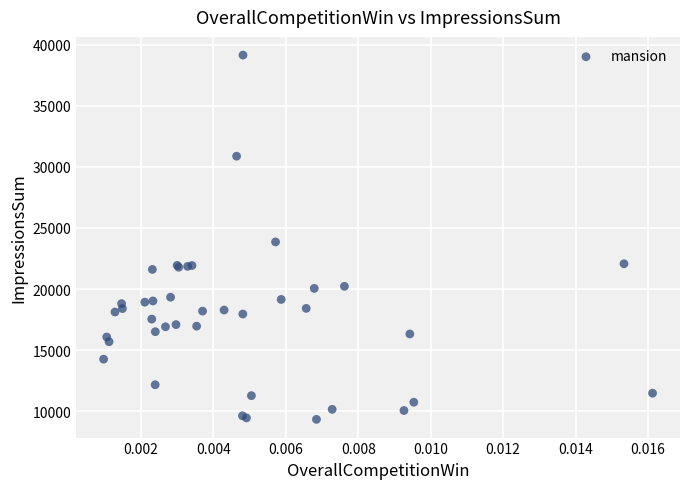

What Y value in the scatter plot is closest to 24243?

23860